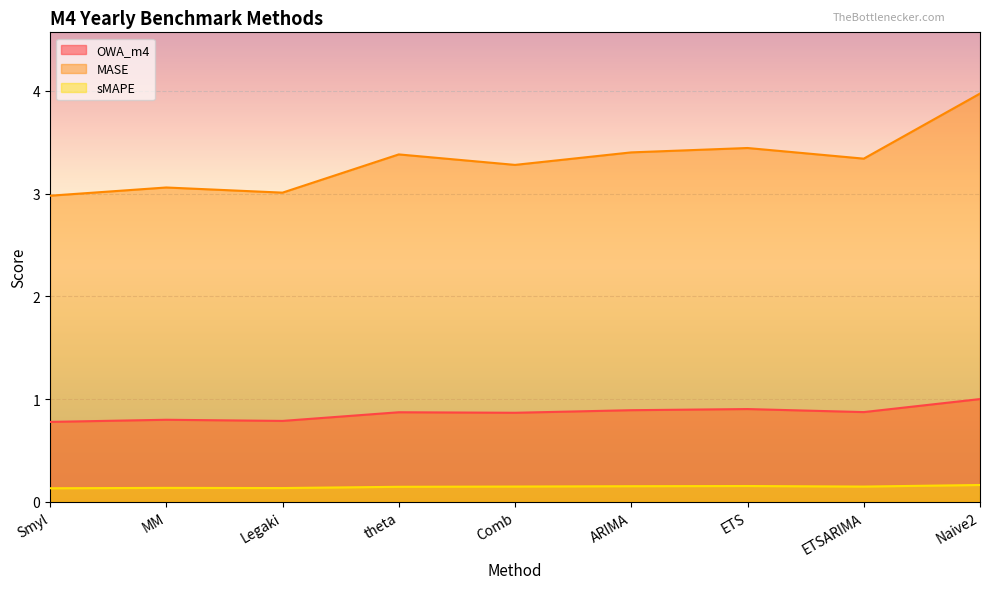

What value does the OWA_m4 series have at ETS?

0.9